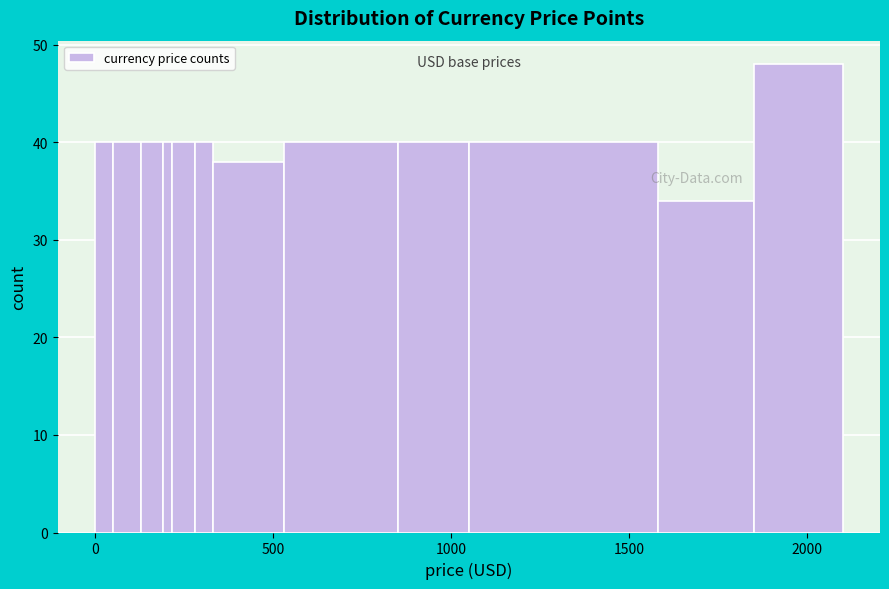

Read against the x-axis, roughly where is the centre of the tallest bar?

2000